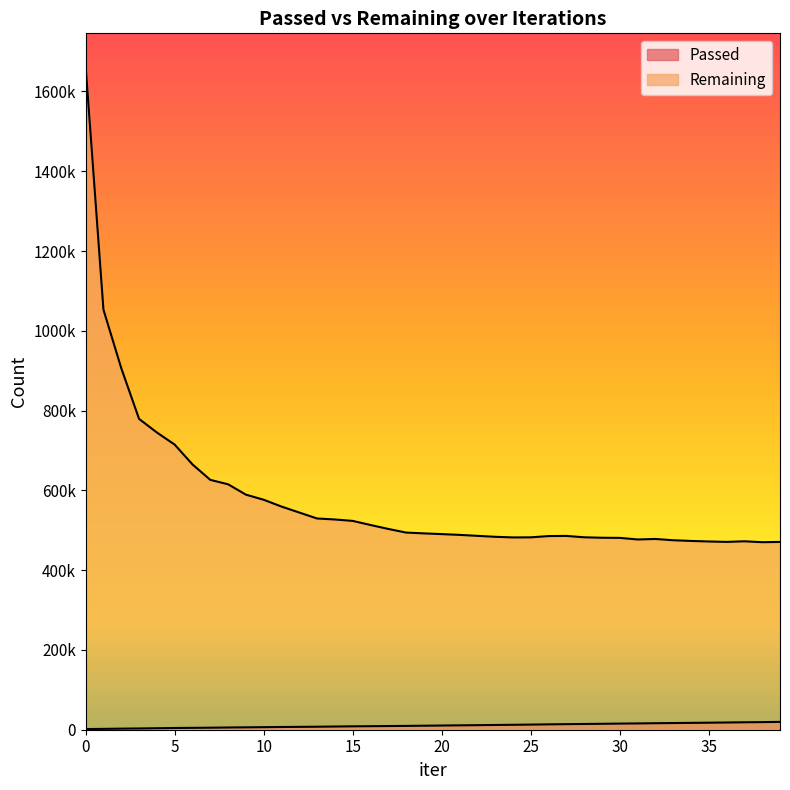

What is the difference between the highest and lowest values at 11?

552651